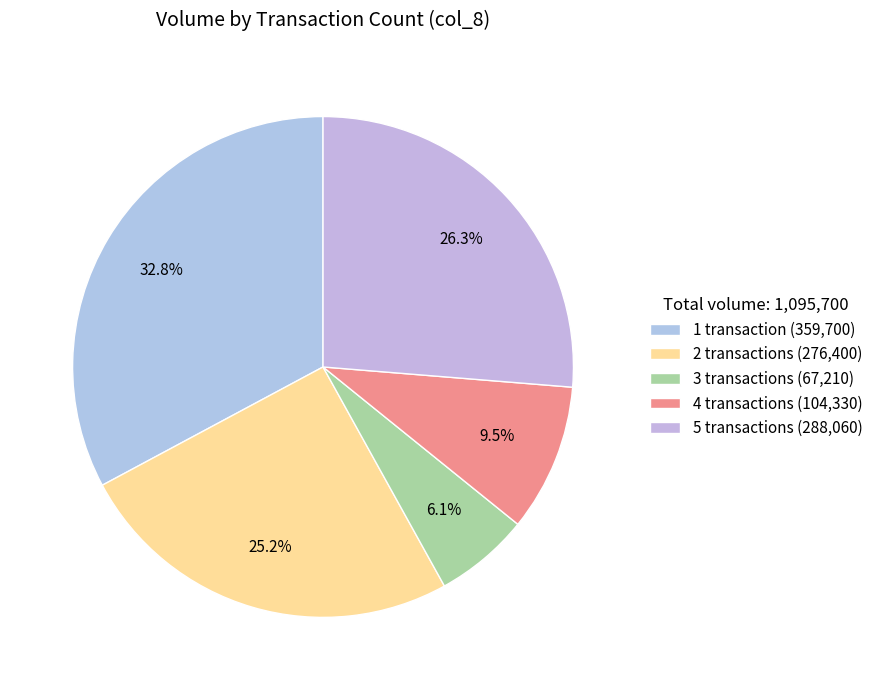

Between 4 and 1, which is larger?

1